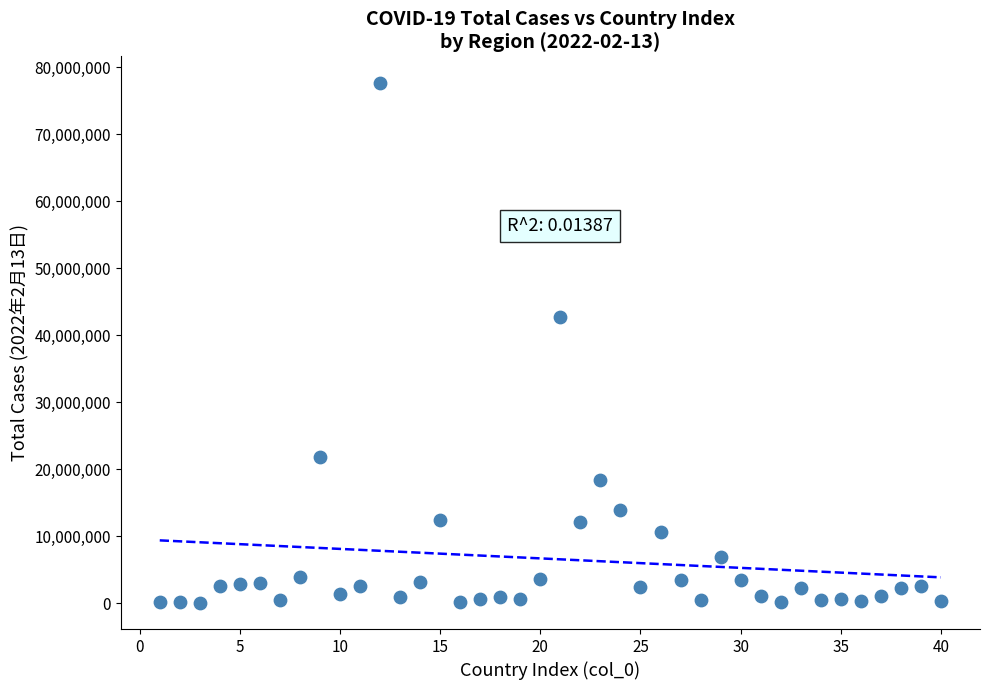

What is the range of Y values (max minus min)?

77701988